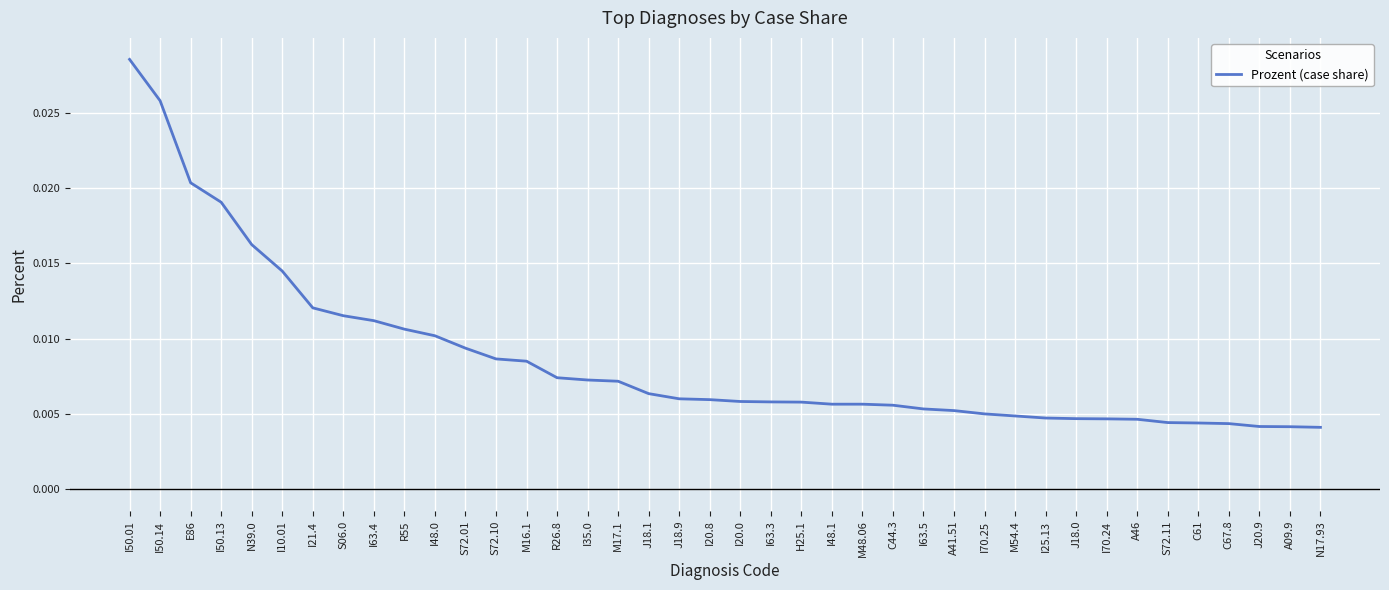

Between I50.13 and I48.1, which is larger?

I50.13